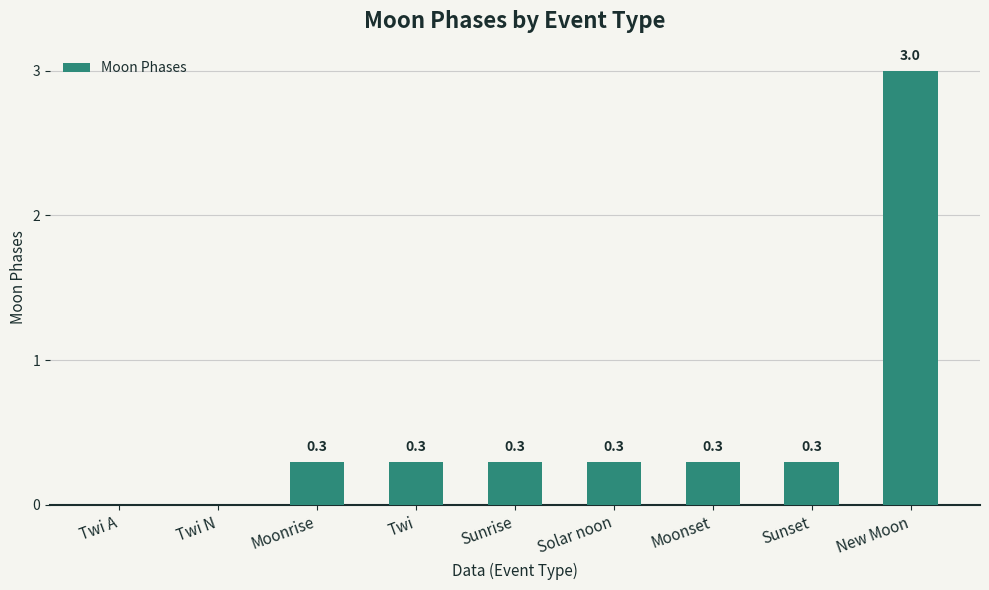

Count the number of data series in this chart.

1